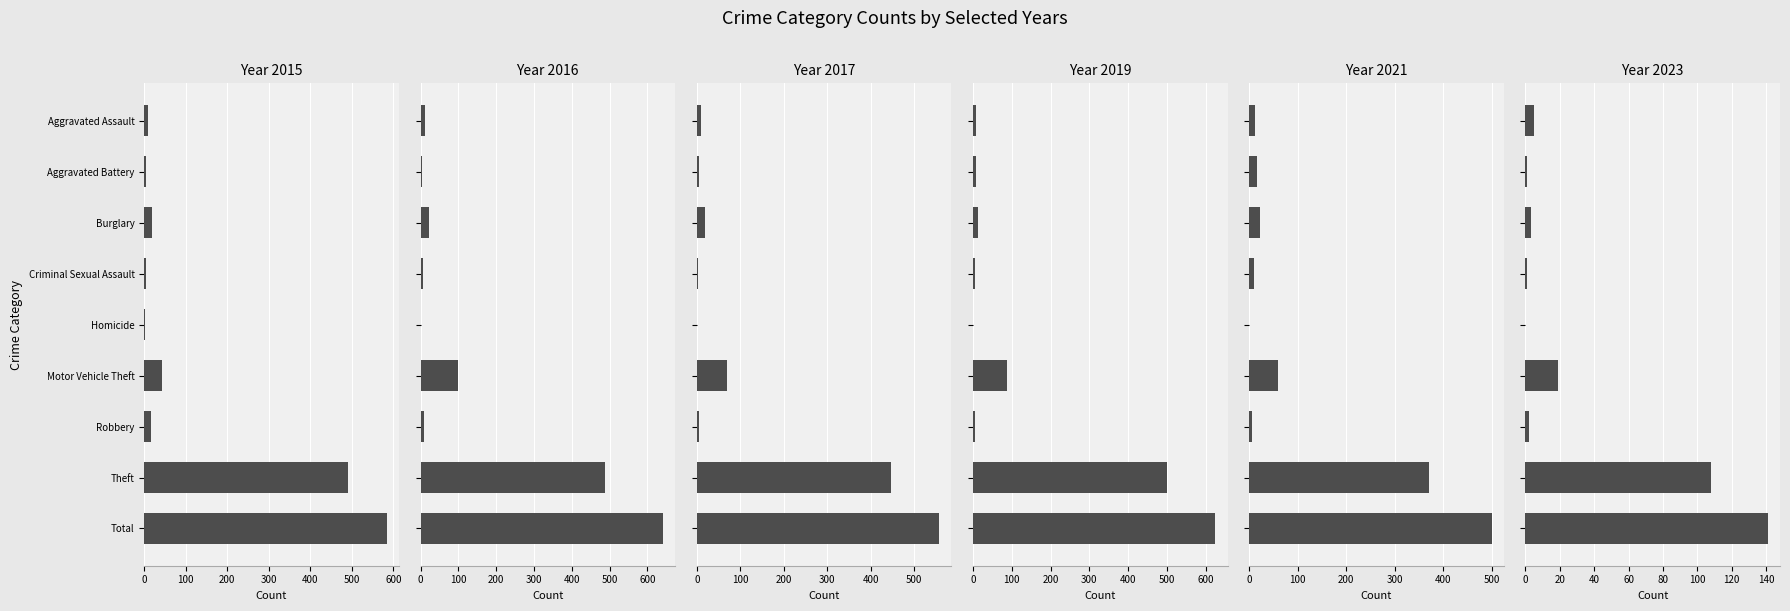

Which series has the largest range (max minus min)?

2016